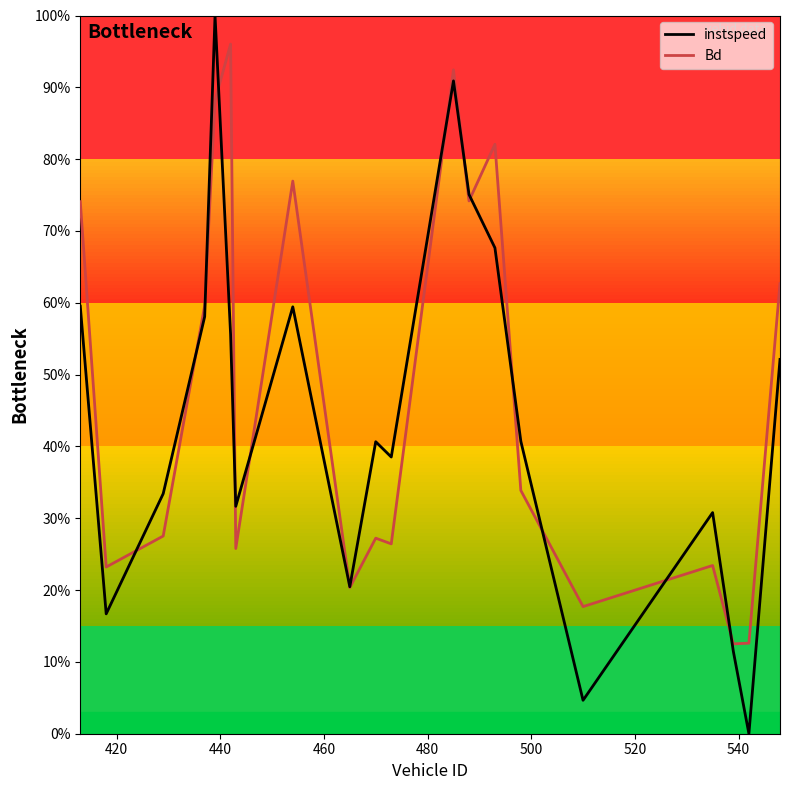

List the series in order of their overall mean, lowest first.

instspeed, Bd